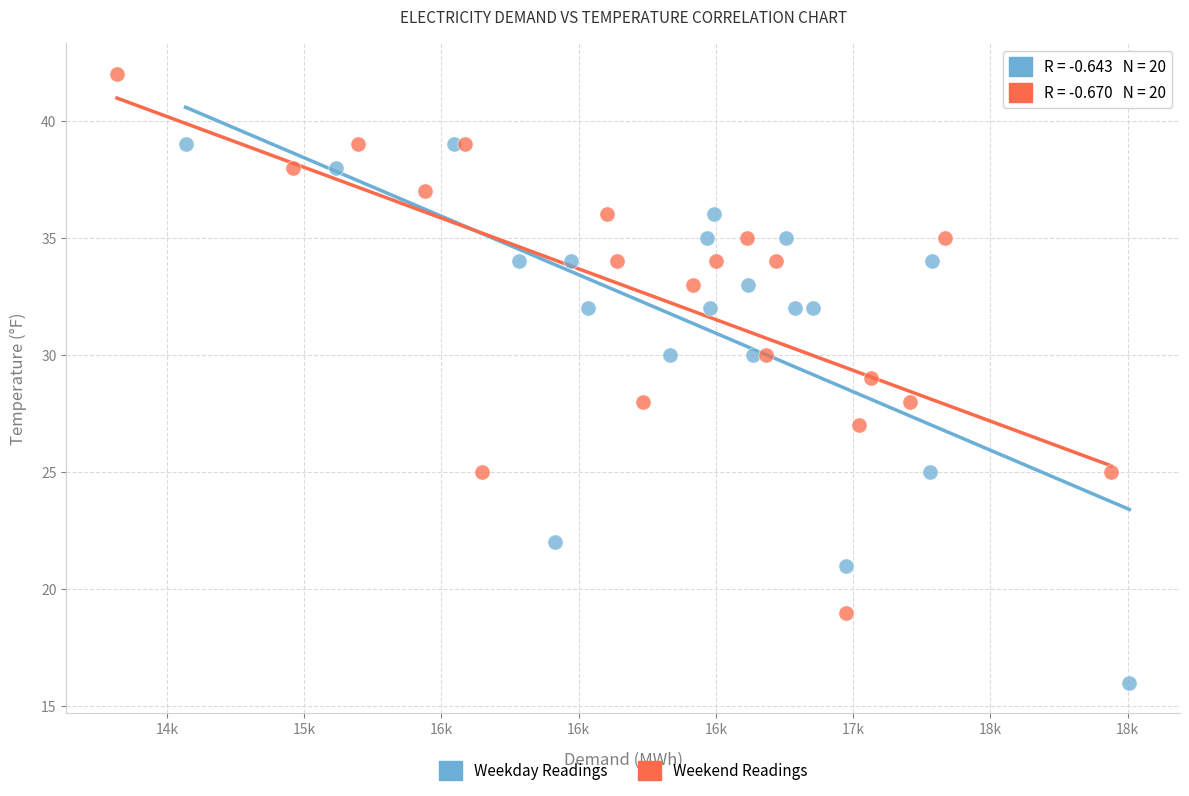

Which series reaches the maximum Y coordinate?

Weekend Readings